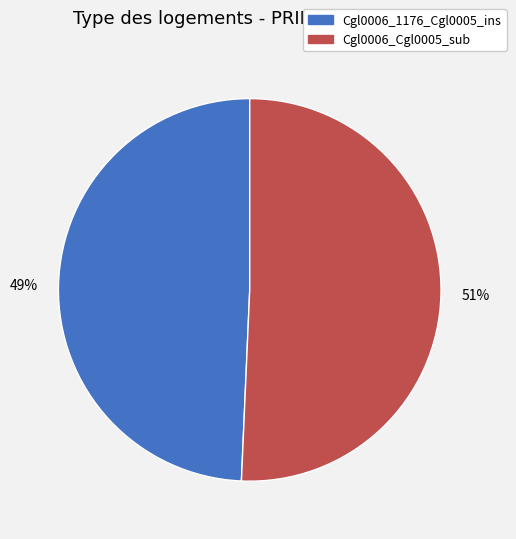

What percentage is the Cgl0006_1176_Cgl0005_ins slice, to the nearest percent?

49%